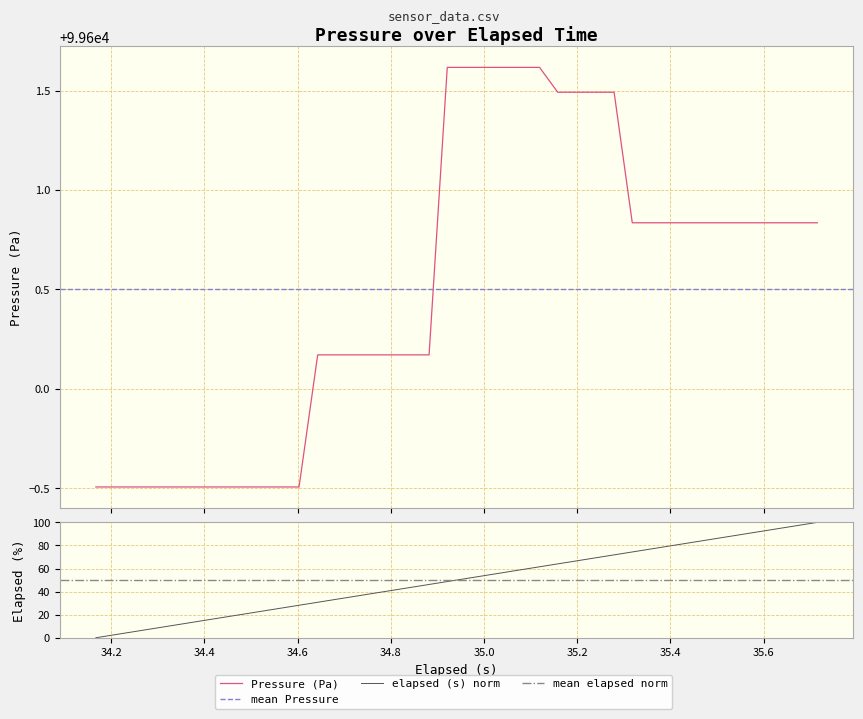

How many data points in elapsed_s are above 51?

20